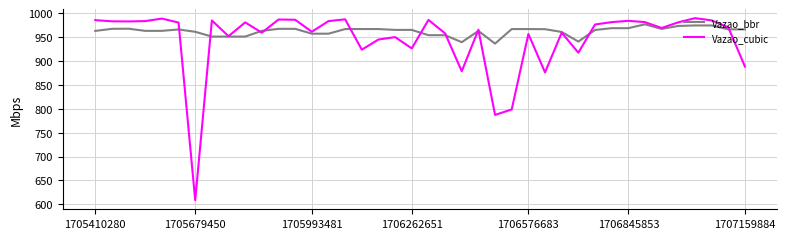

What is the maximum value shown in the chart?

989.5